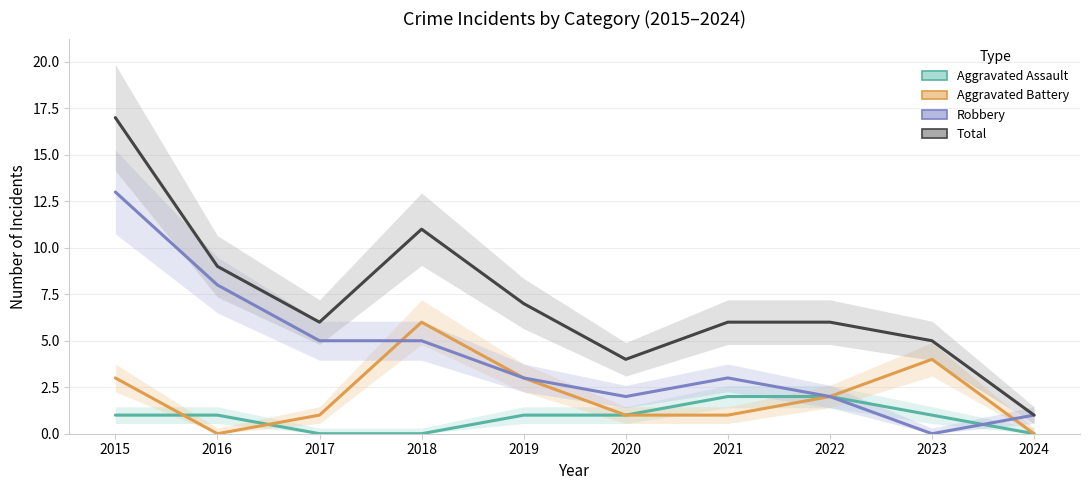

List the labels in order of Robbery value, smallest first.

2023, 2024, 2020, 2022, 2019, 2021, 2017, 2018, 2016, 2015